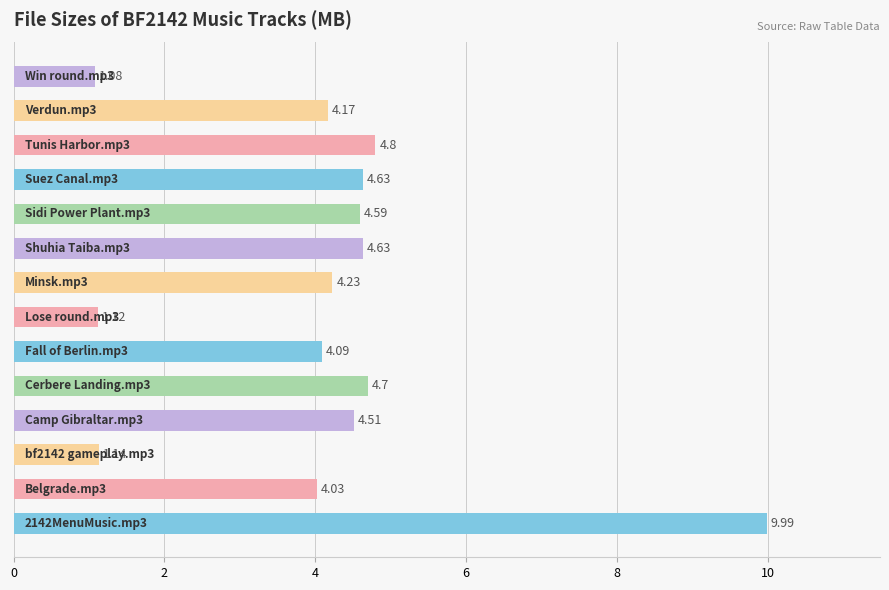

What is the average value?

4.1